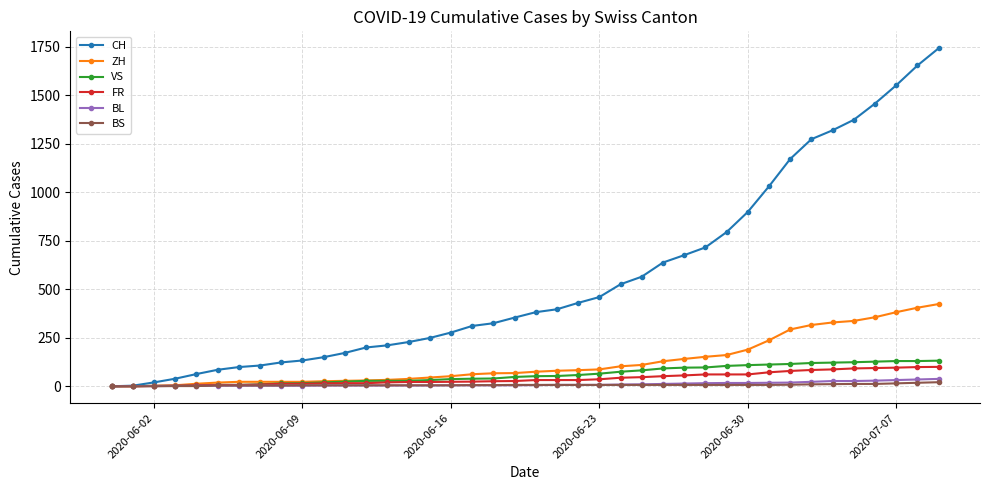

What is the maximum value shown in the chart?

1743